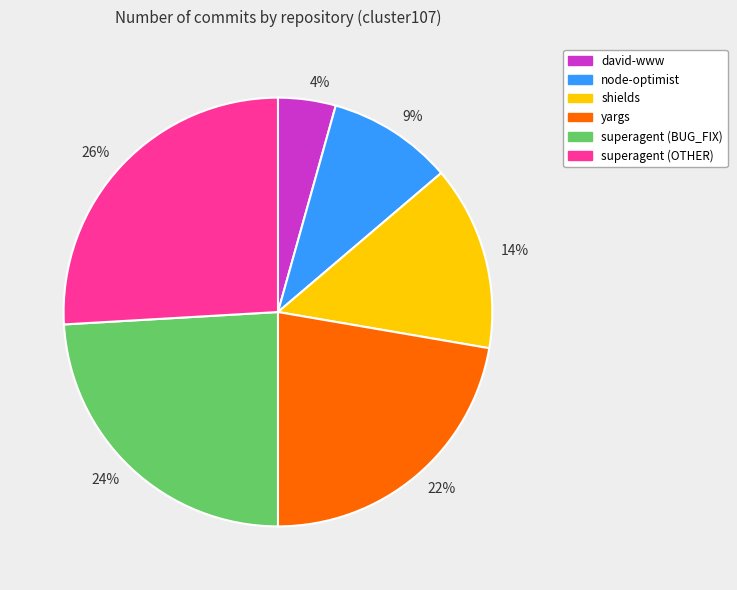

Between 4% and 26%, which is larger?

26%